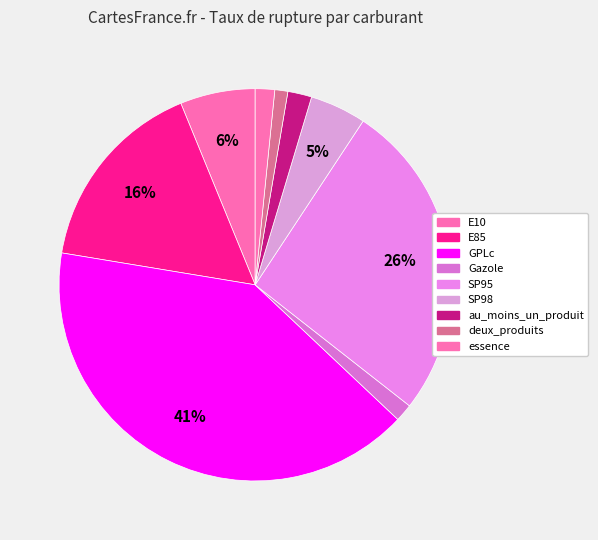

Is it true that GPLc is 55% of the pie?

False